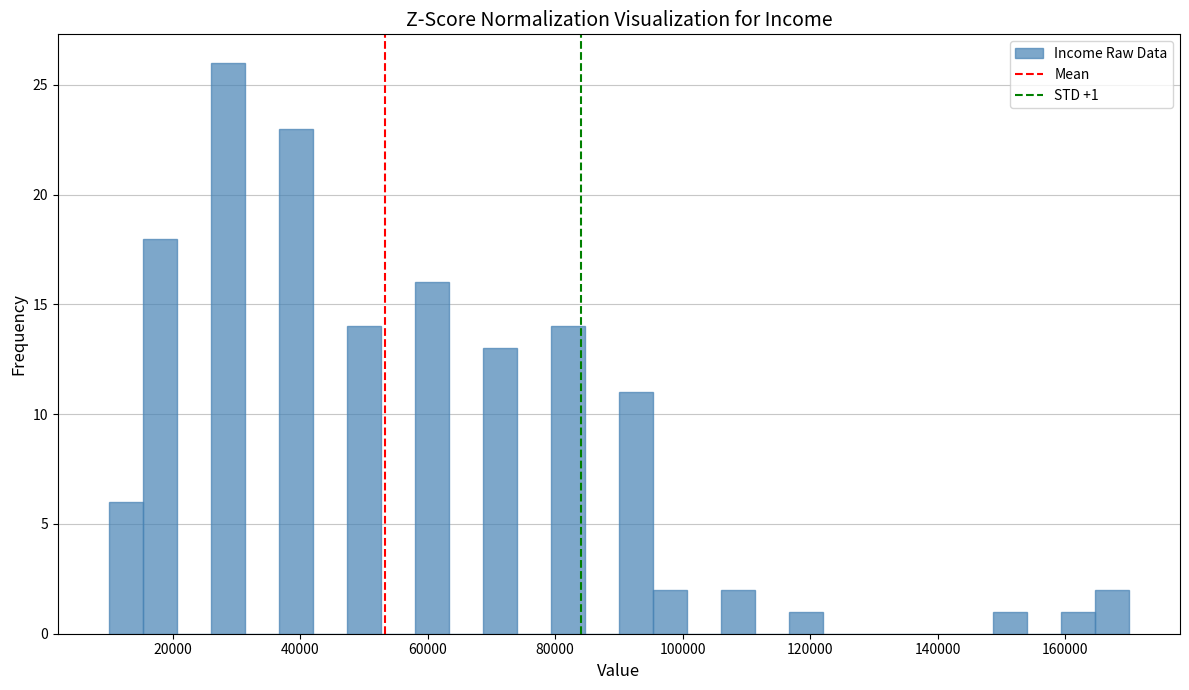

Read against the x-axis, roughly where is the centre of the tallest bar?

28000